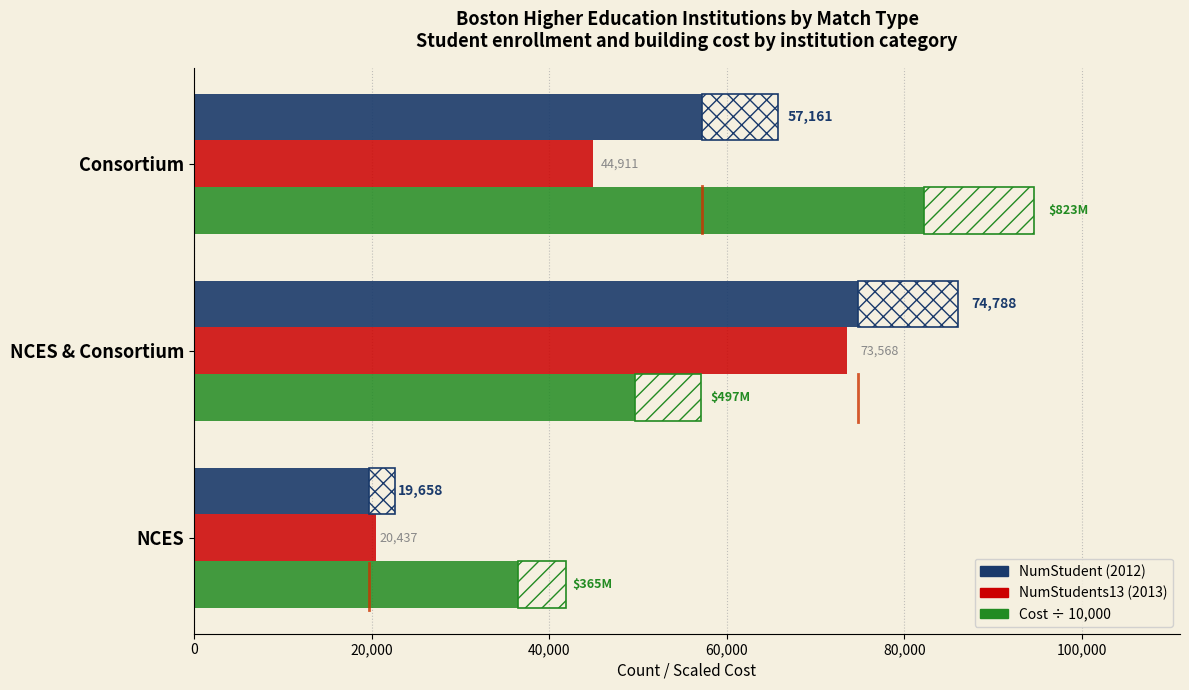

At how many categories does at least one series exceed 33359?

3